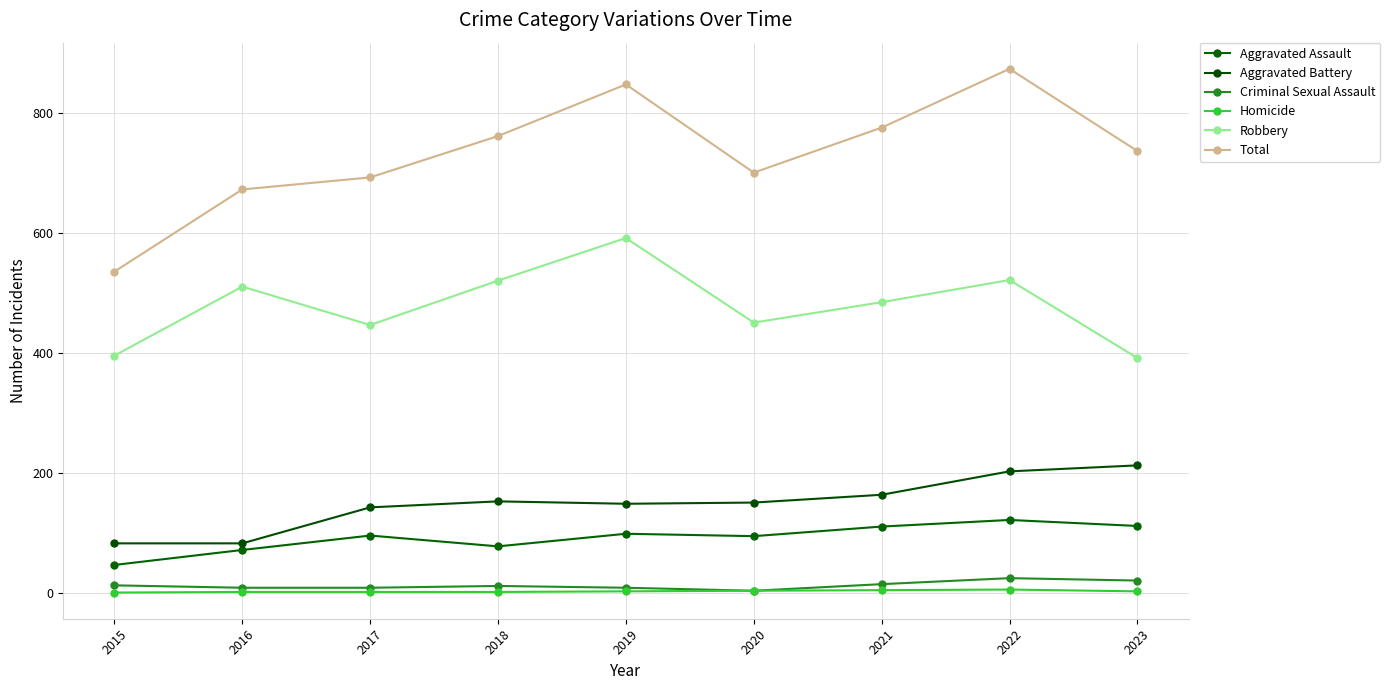

True or false: Homicide and Criminal Sexual Assault intersect in this chart.

False